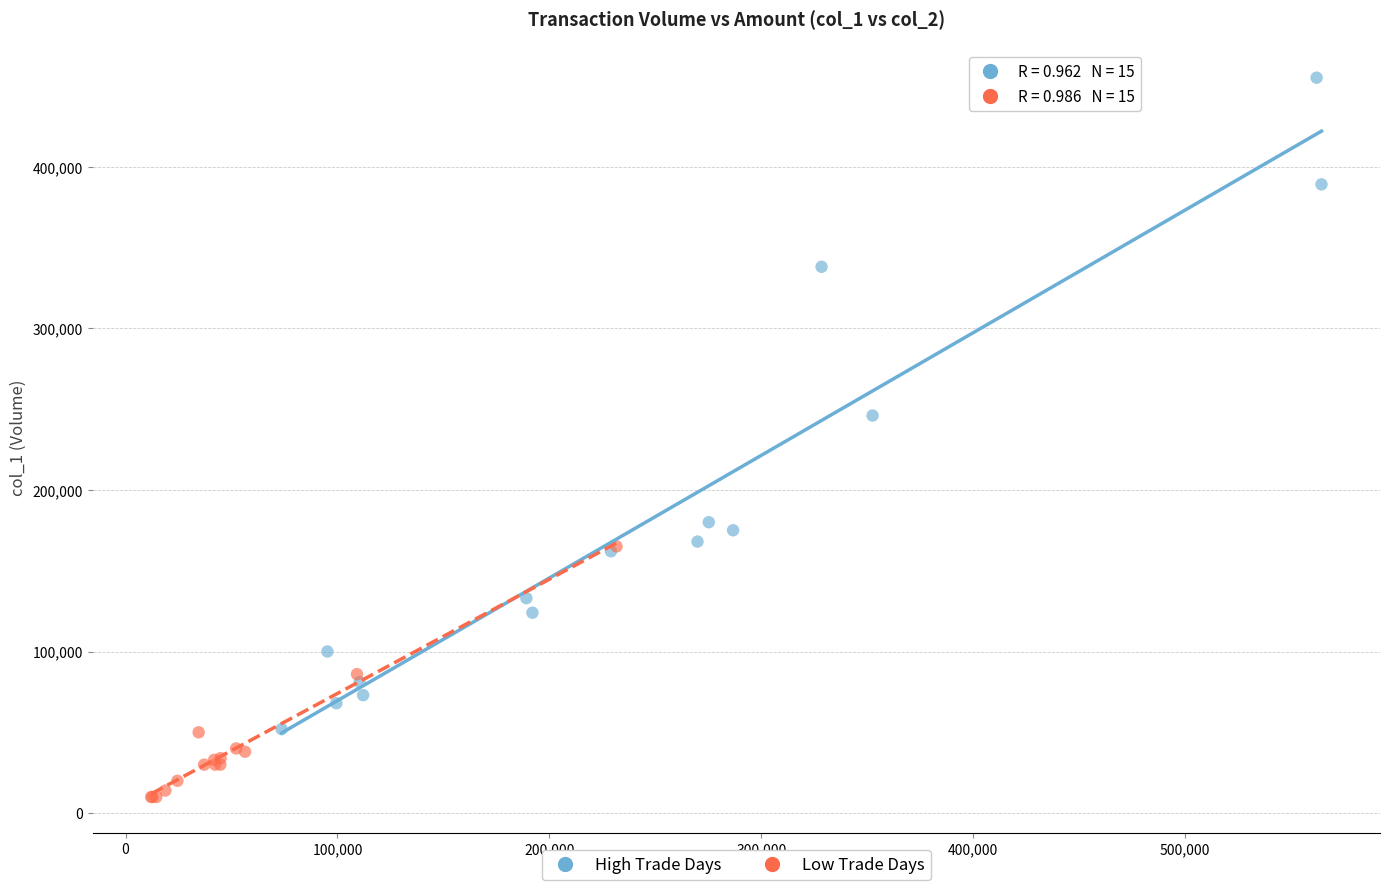

Which series contains the lowest Y value?

Low Trade Days